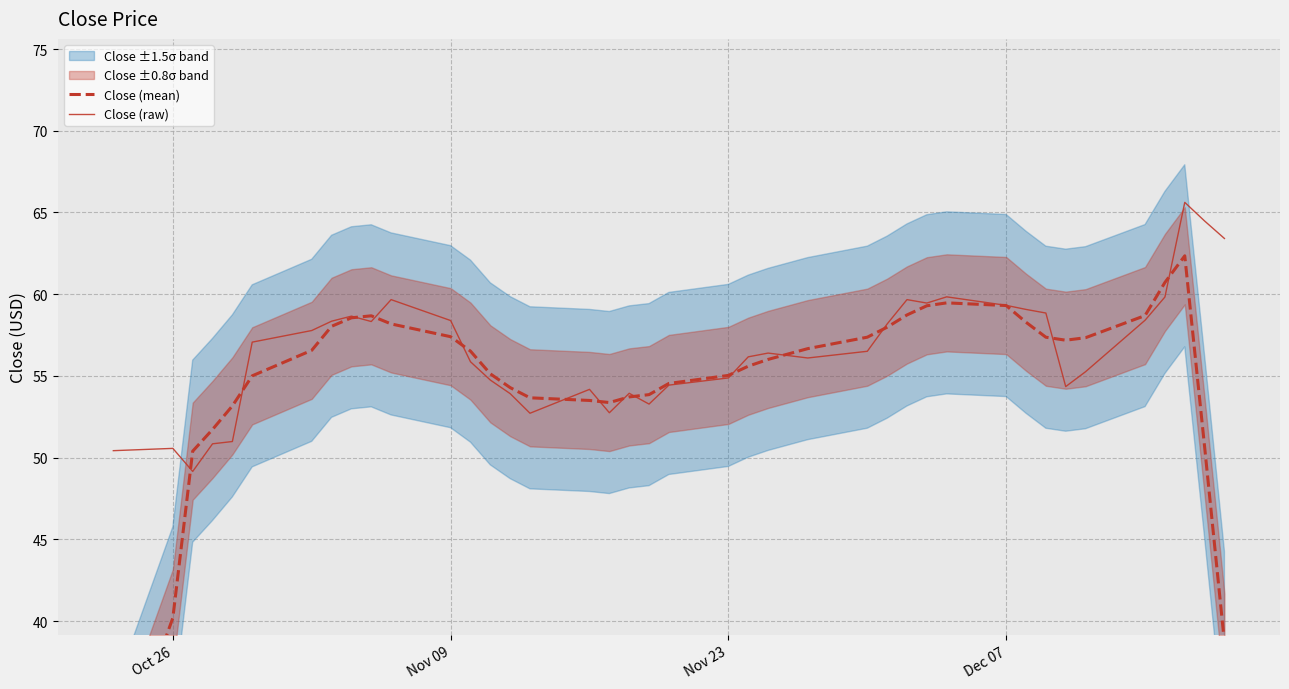

Is it true that Close (raw) equals 18.4 at Nov 23?

False